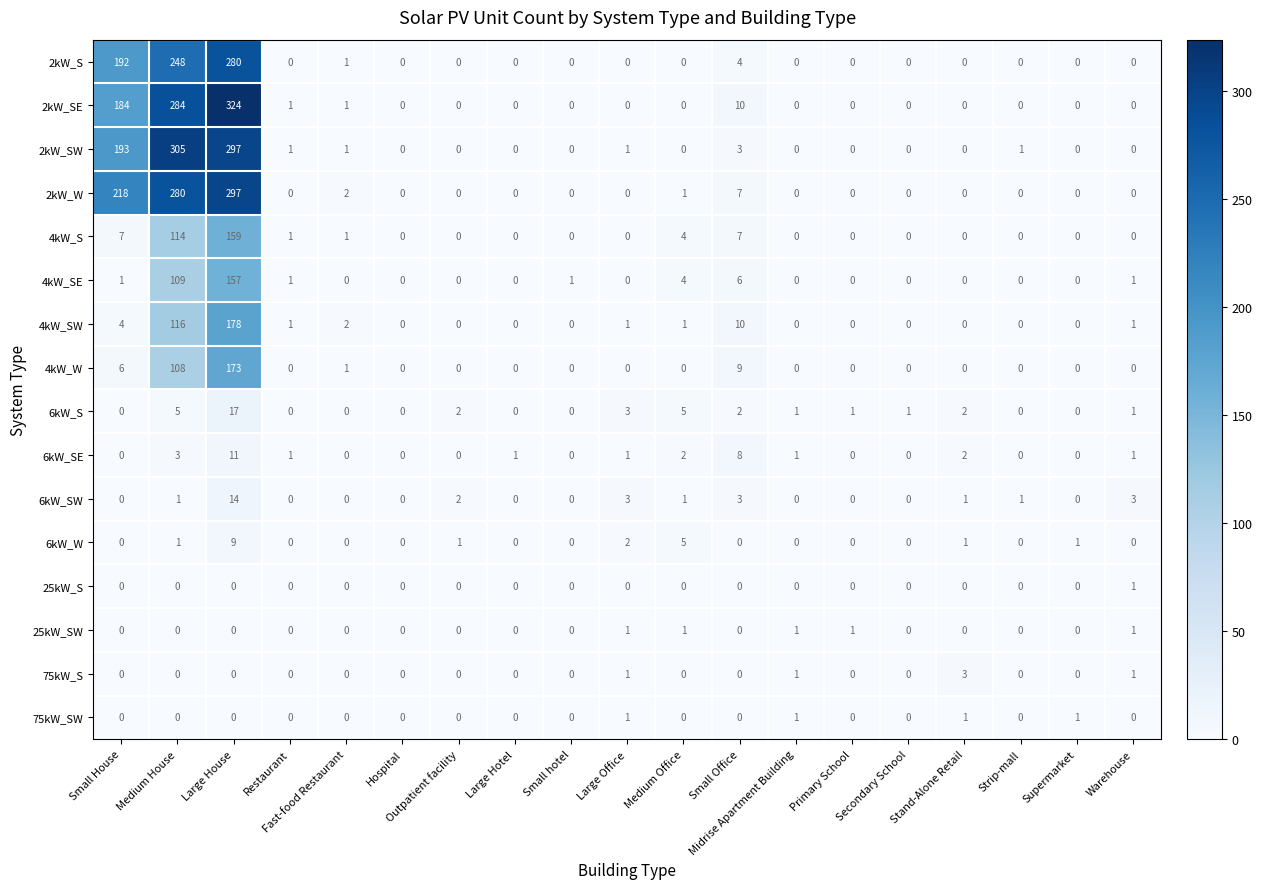

Which label corresponds to the largest value in the chart?

Large House